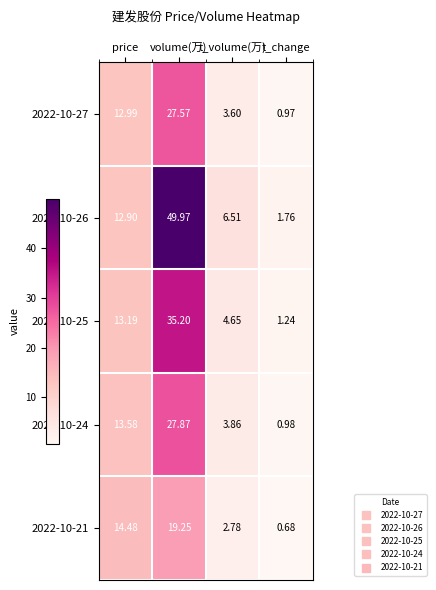

Which category has the lowest value in the 2022-10-24 series?

t_change